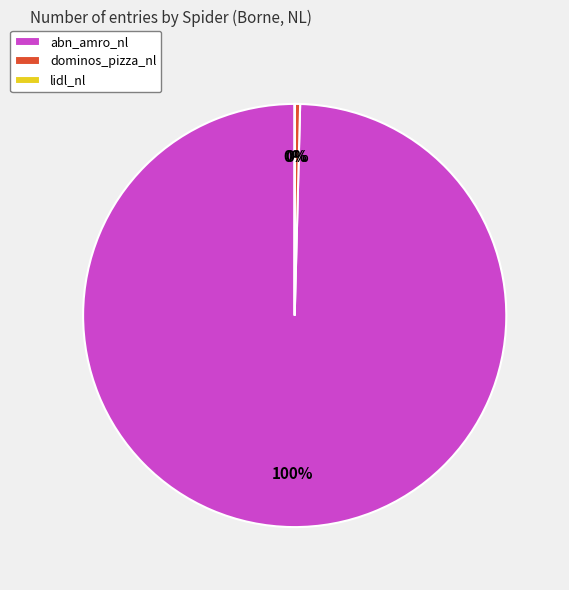

To the nearest percent, what is the combined percentage of abn_amro_nl and dominos_pizza_nl?

100%